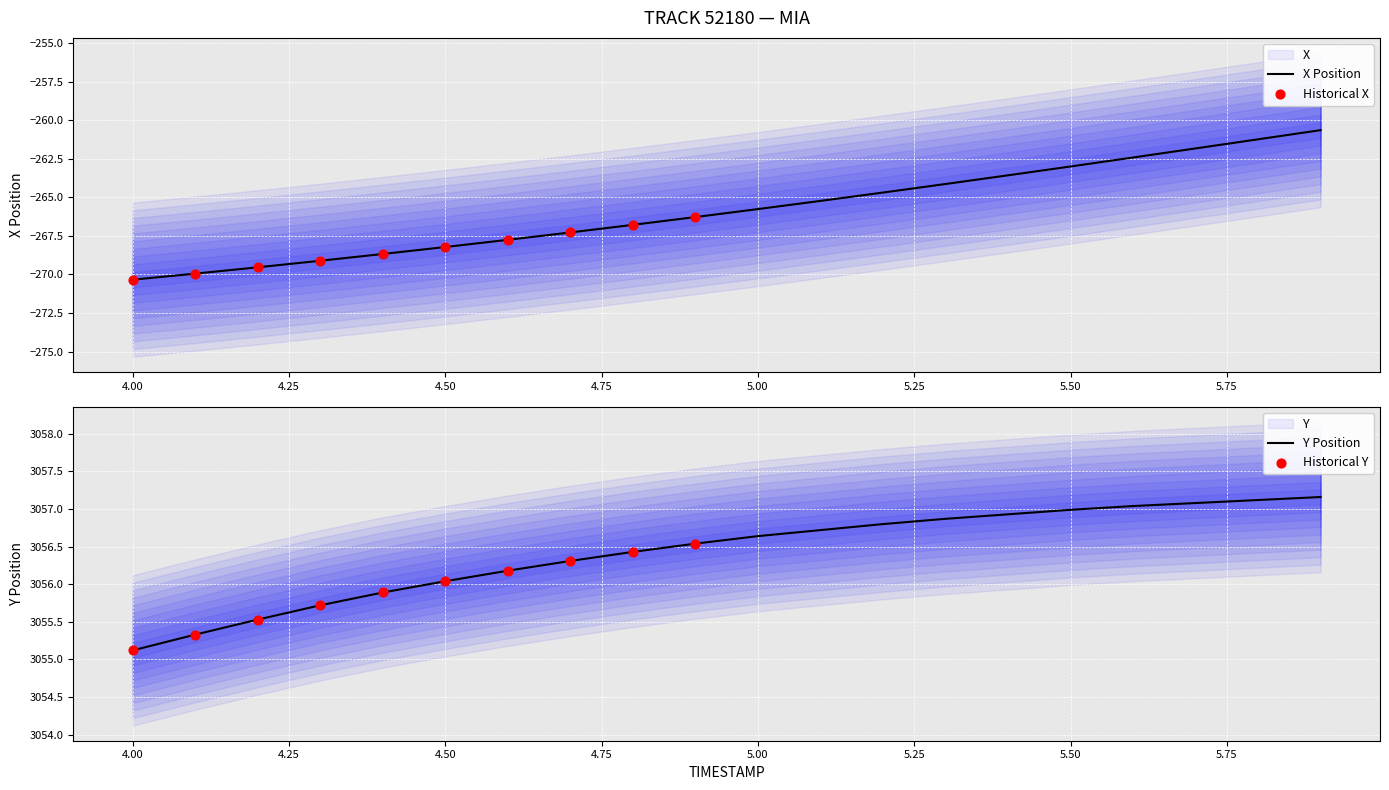

Which series has the largest Y range (max minus min)?

X